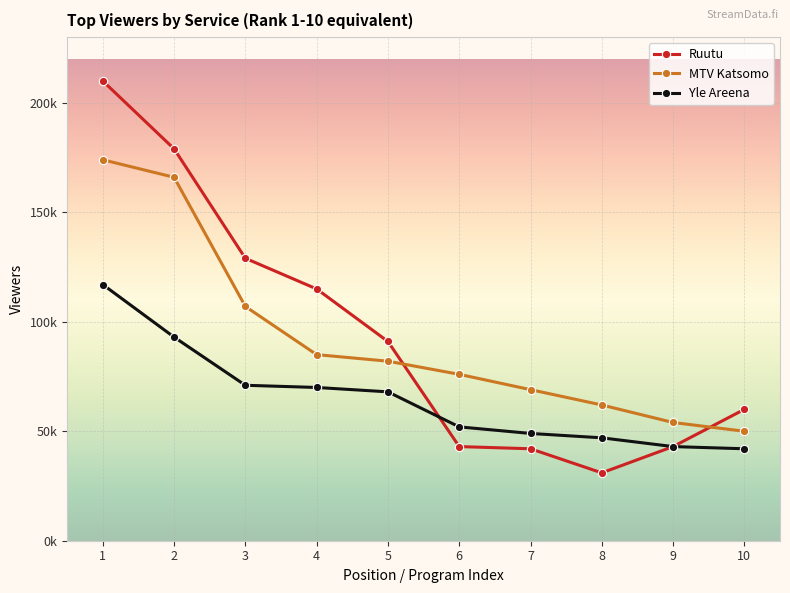

Does the chart display data point markers on the line(s)?

Yes